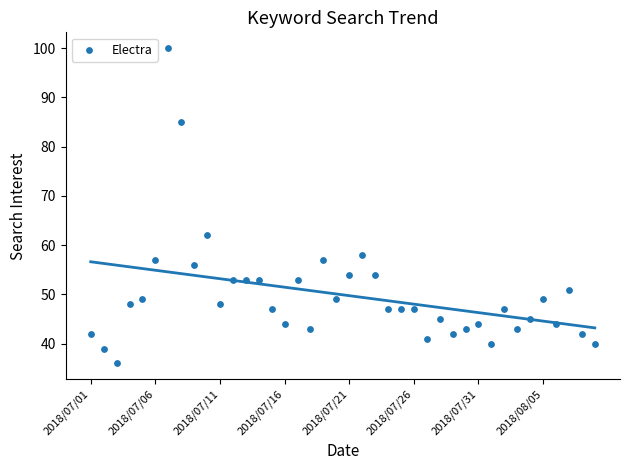

What Y value in the scatter plot is closest to 68?

62